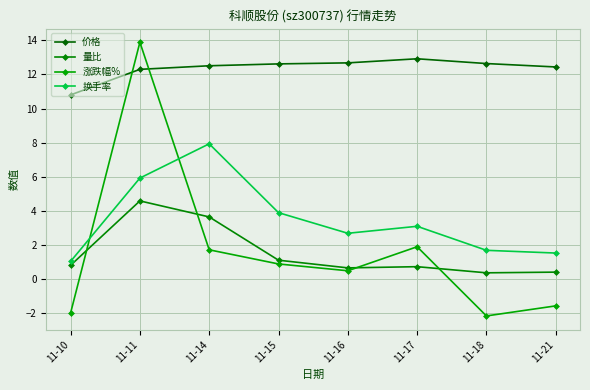

Count the number of data series in this chart.

4